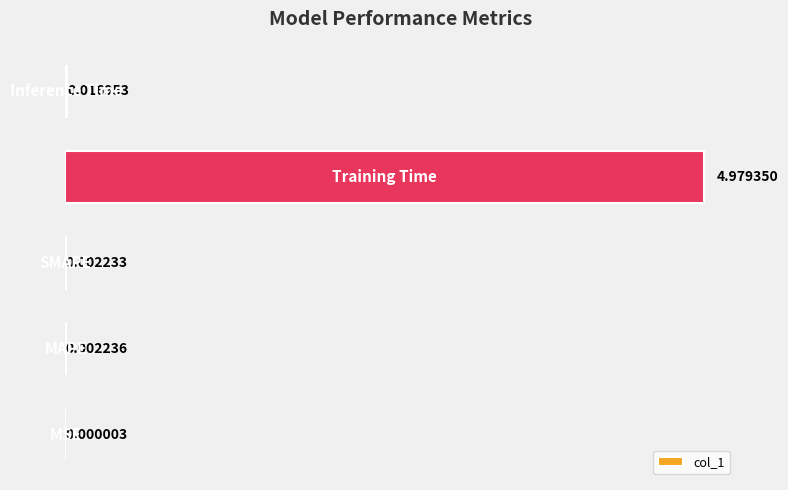

Rank the categories by value from highest to lowest.

3, 4, 1, 2, 0